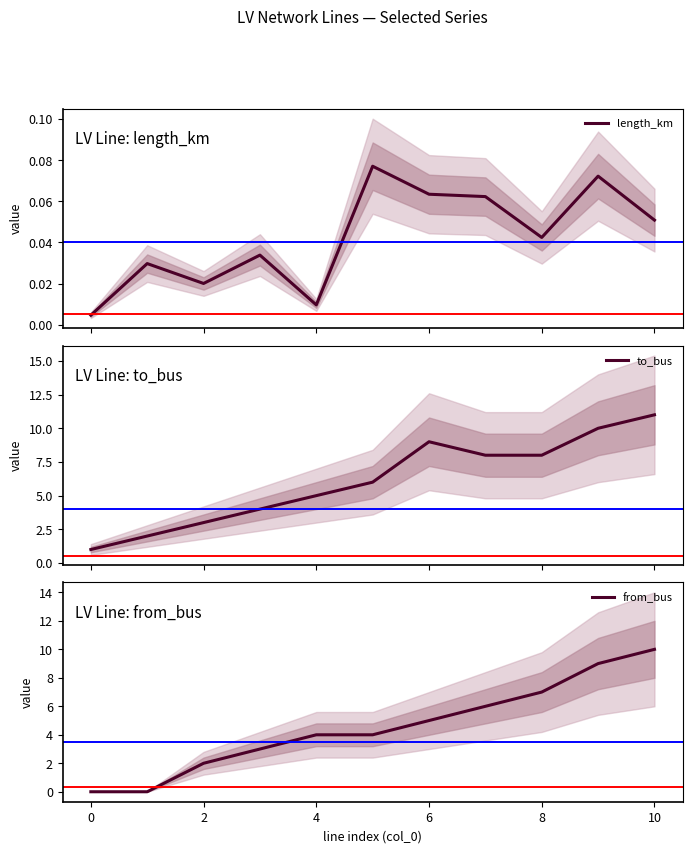

What is the maximum value for to_bus?

11